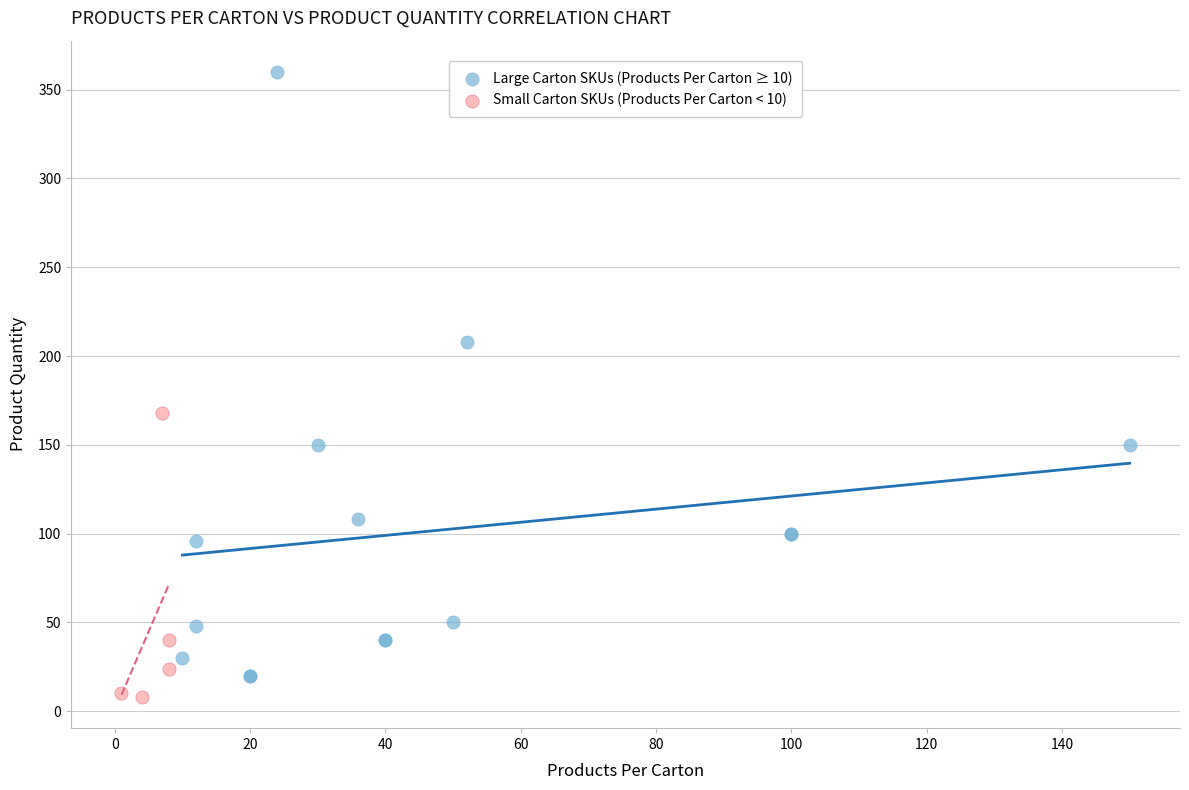

Which series reaches the maximum Y coordinate?

Large Carton SKUs (Products Per Carton ≥ 10)